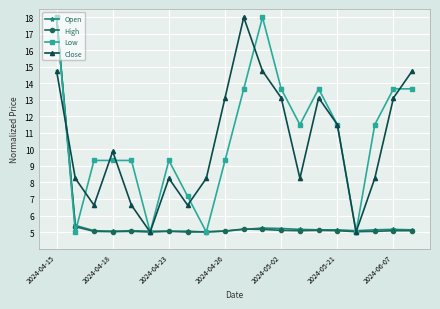

Does the chart display data point markers on the line(s)?

Yes